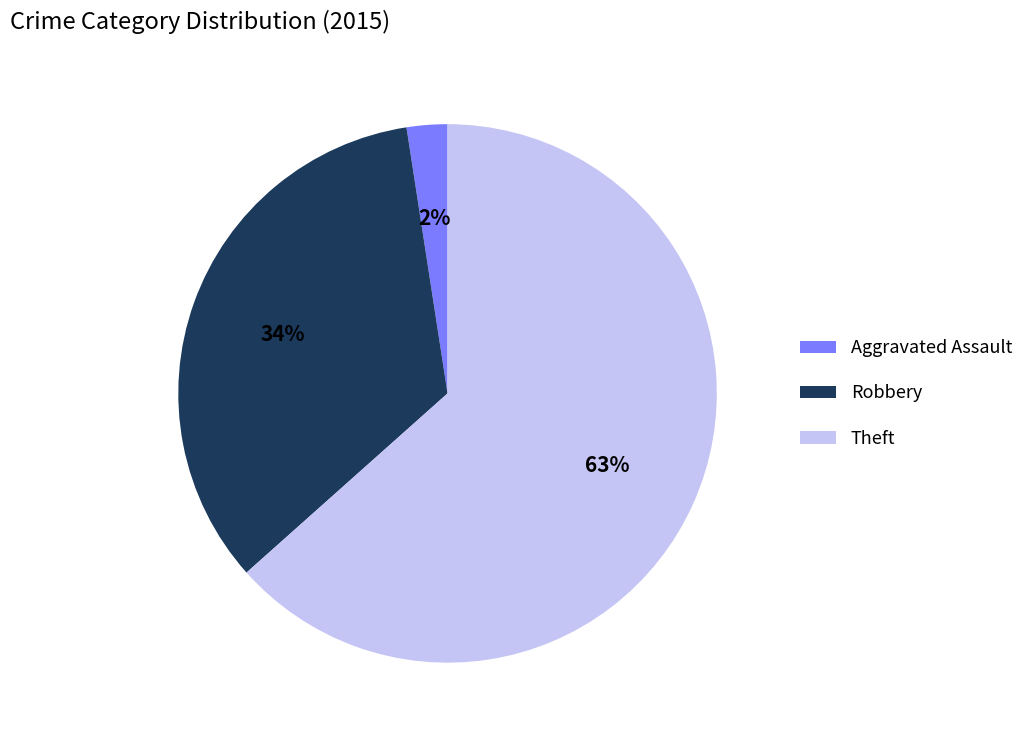

Between Theft and Robbery, which is larger?

Theft